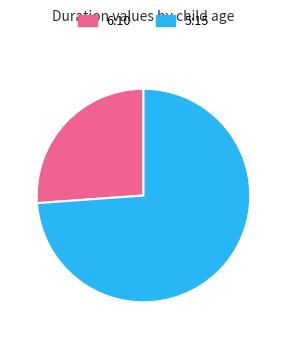

Is it true that 5:15 is 79% of the pie?

False